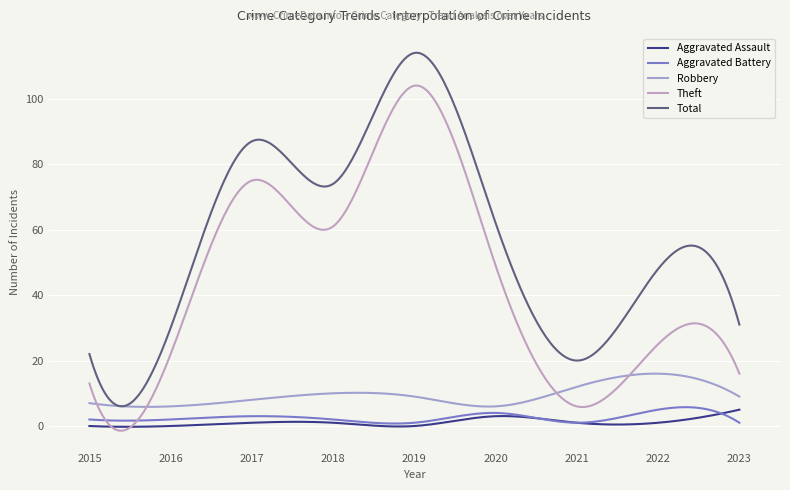

True or false: Total and Aggravated Battery intersect in this chart.

False